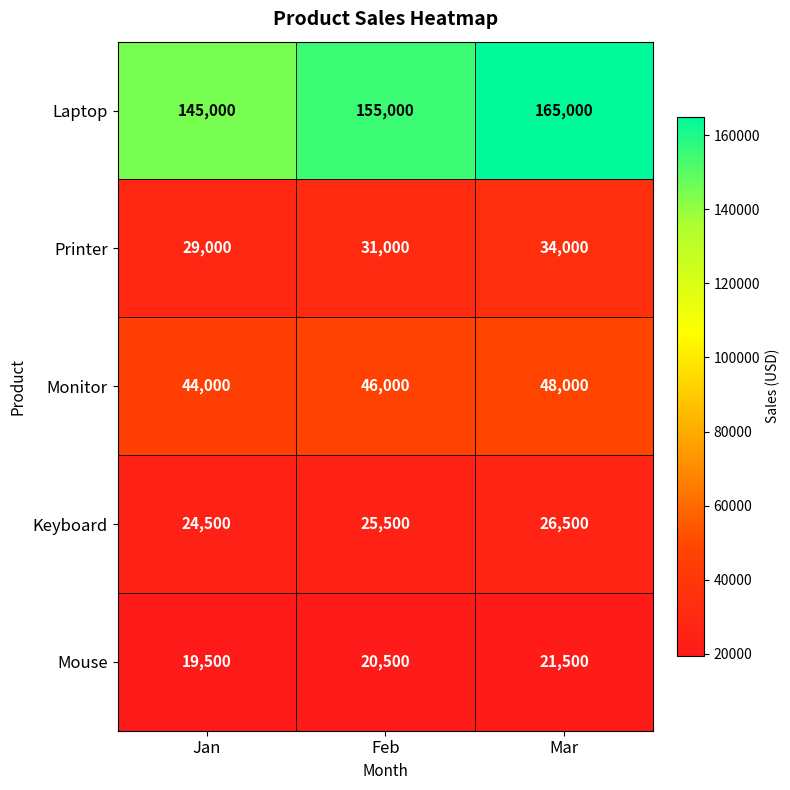

Is it true that Keyboard equals 5664 at Feb?

False